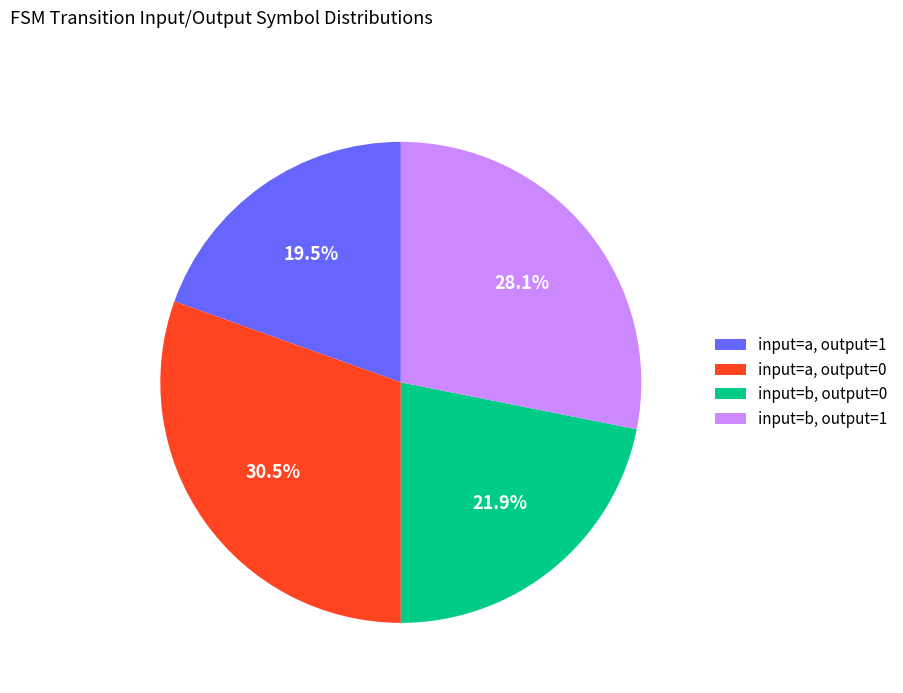

Between input=b, output=1 and input=b, output=0, which is larger?

input=b, output=1